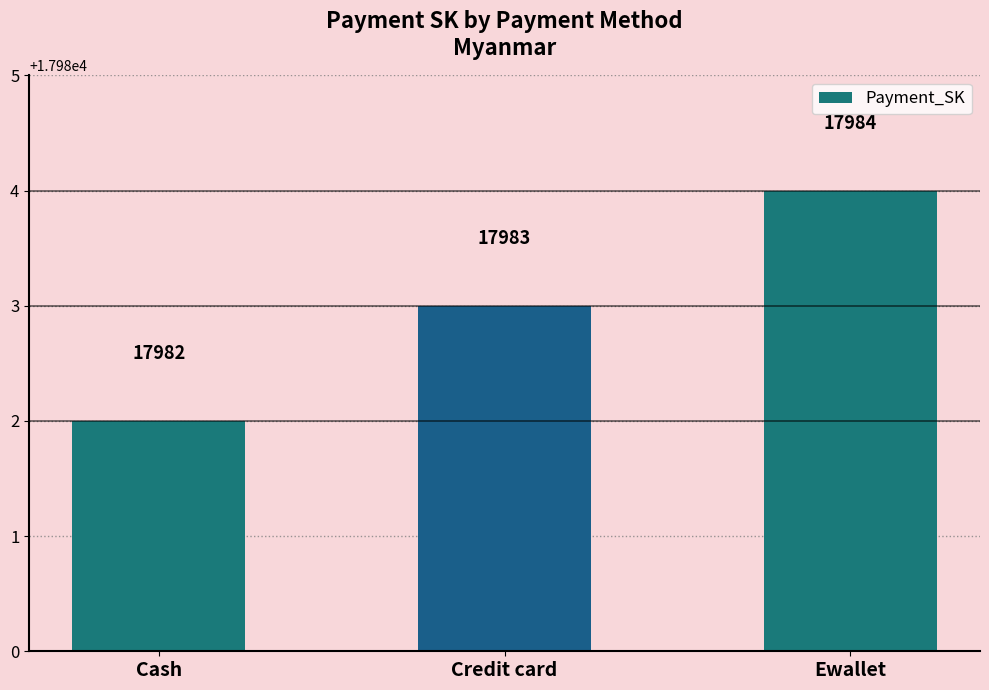

The chart shows a value of 17984 at Ewallet. True or false?

True